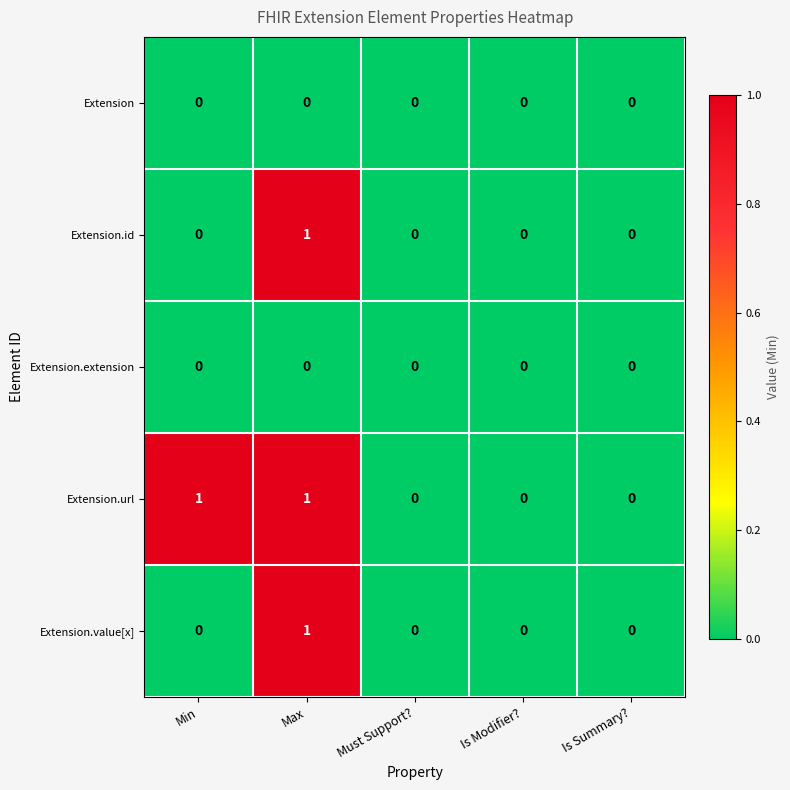

Is it true that Extension.url equals 1 at Min?

True